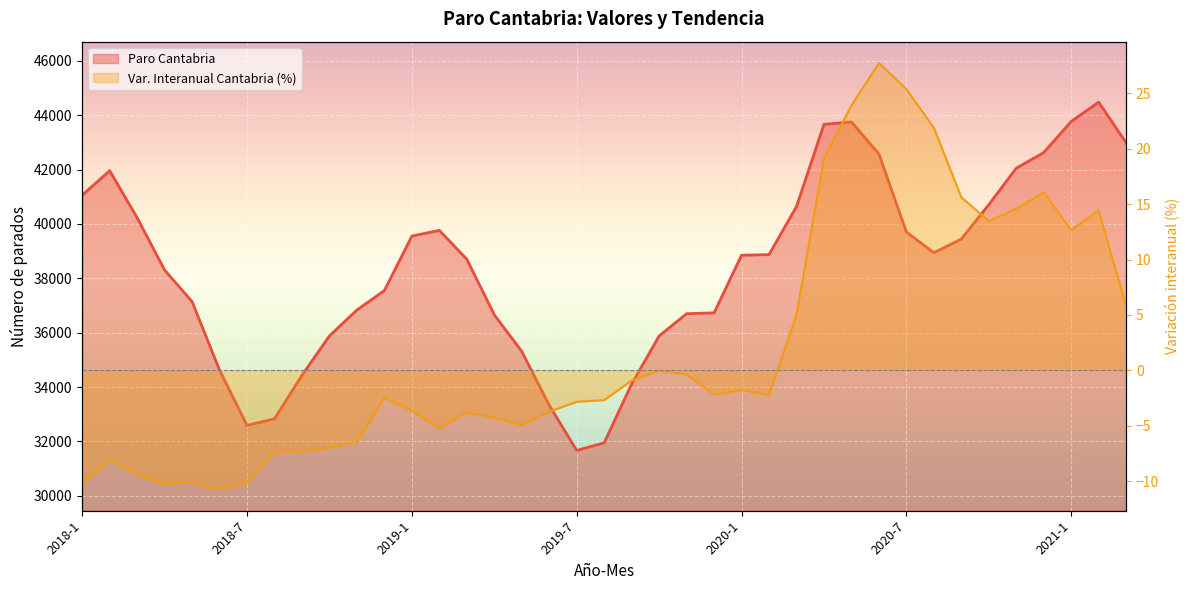

Rank the categories by value from highest to lowest.

2021-2, 2021-1, 2020-5, 2020-4, 2021-3, 2020-12, 2020-6, 2020-11, 2018-2, 2018-1, 2020-10, 2020-3, 2018-3, 2019-2, 2020-7, 2019-1, 2020-9, 2020-8, 2020-2, 2020-1, 2019-3, 2018-4, 2018-12, 2018-5, 2018-11, 2019-12, 2019-11, 2019-4, 2018-10, 2019-10, 2019-5, 2018-6, 2018-9, 2019-9, 2019-6, 2018-8, 2018-7, 2019-8, 2019-7